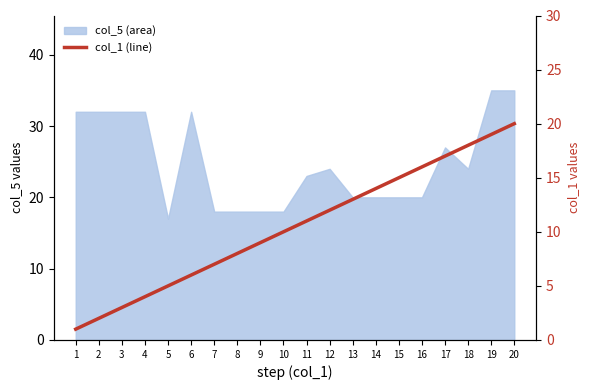

Is it true that the value at 5 is 8?

False